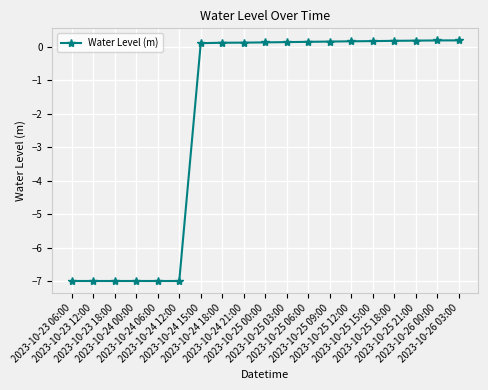

What is the difference between the second highest and minimum values?

7.2